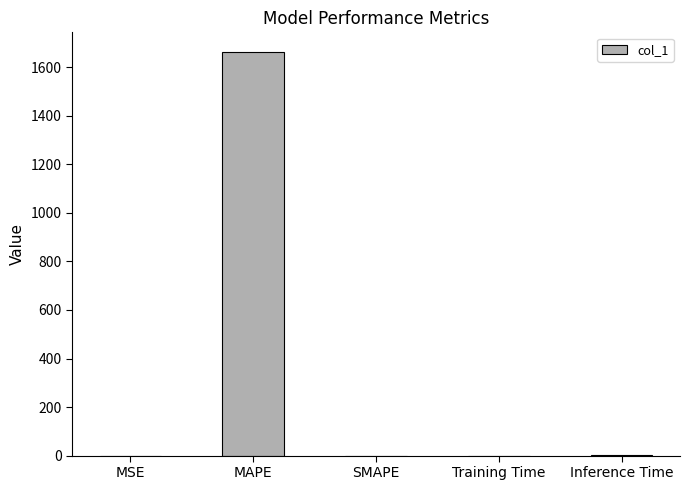

Count the number of categories in the chart.

5